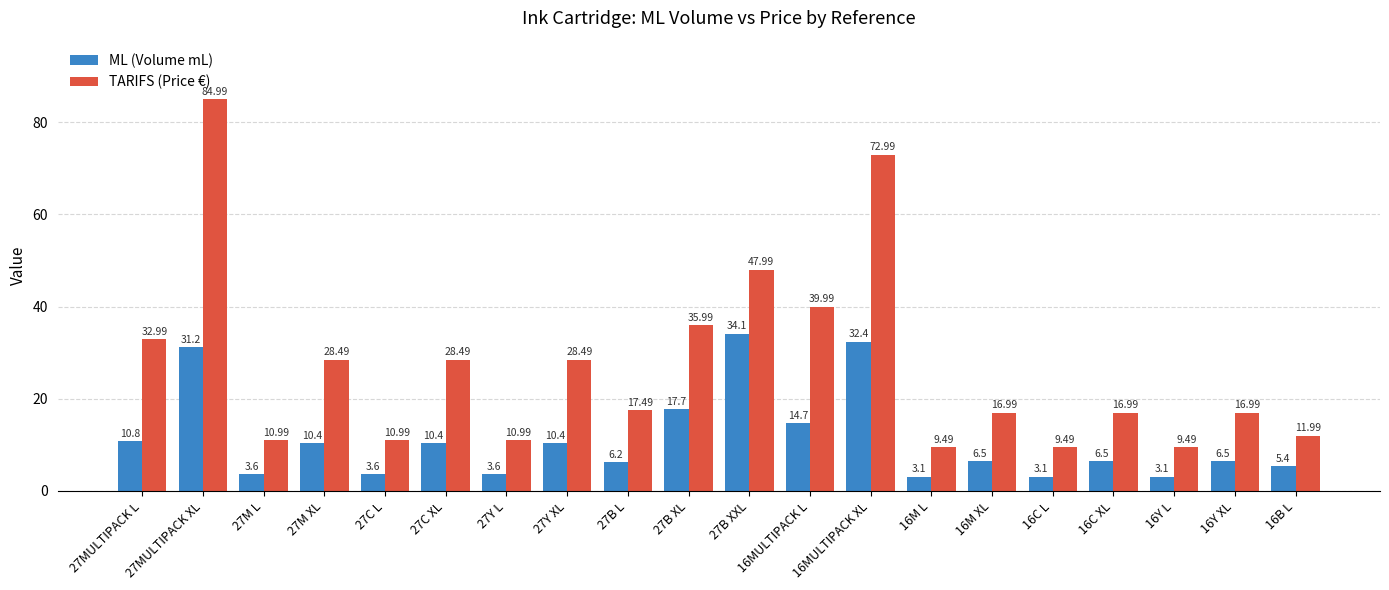

At which label does ML (Volume mL) first exceed 6?

27MULTIPACK L